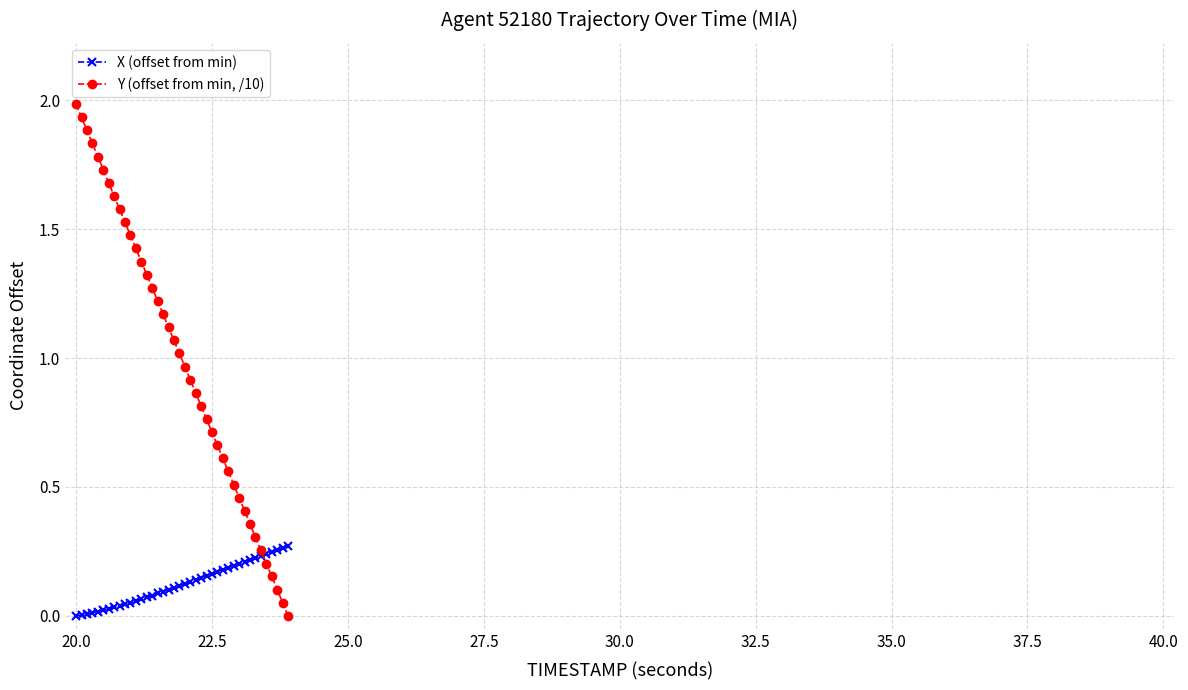

What are all the series names shown in the legend?

X (offset from min), Y (offset from min, /10)